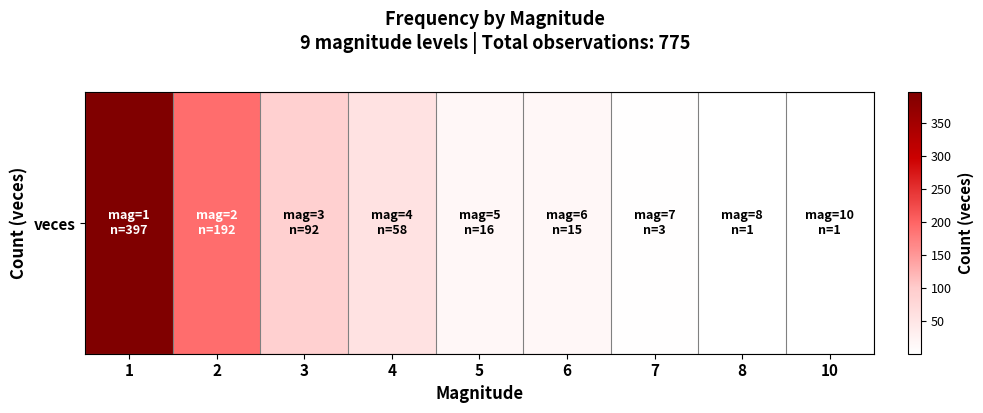

What is the difference between the values at 6 and 8?

14